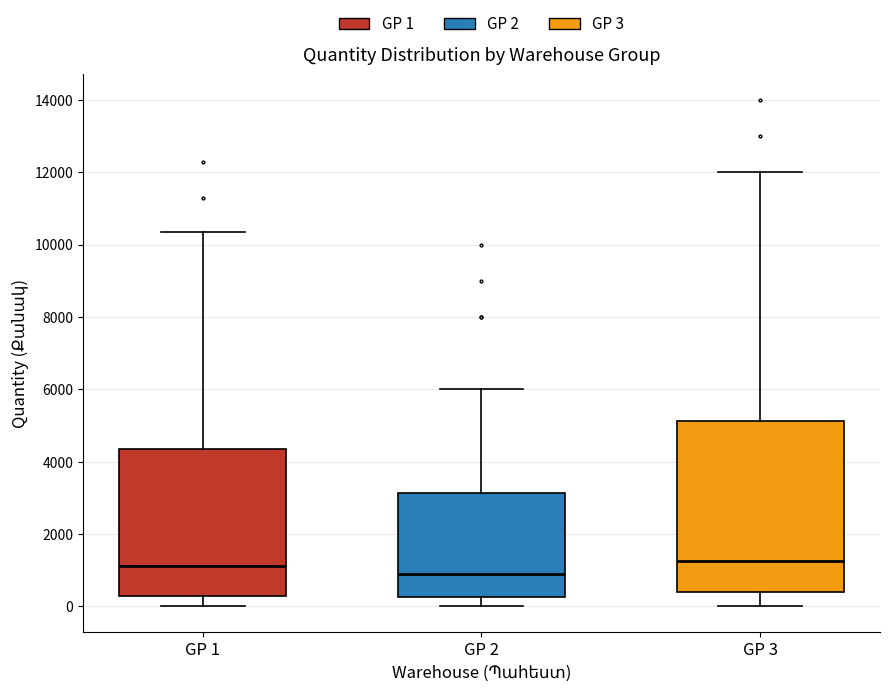

Reading left to right, transcribe this box plot: for each box, give where its median line is, the range the box spans, and where its two whiskers end, as read against the y-axis. The values are not printed on the chart, so give them approximately, as read against the axis.

GP 1: median 1200, box 400 to 4400, whiskers 0 to 10400
GP 2: median 1000, box 200 to 3200, whiskers 0 to 6000
GP 3: median 1200, box 400 to 5200, whiskers 0 to 12000